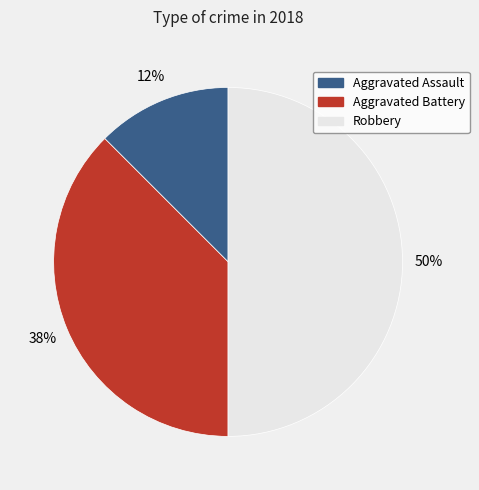

True or false: Robbery accounts for 56% of the total.

False